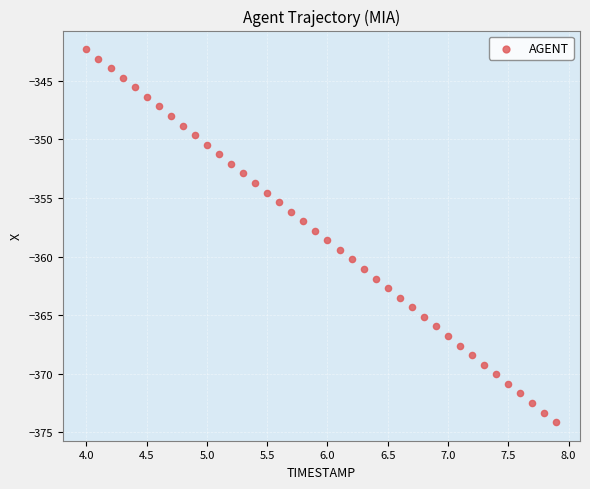

What is the range of Y values (max minus min)?

31.8